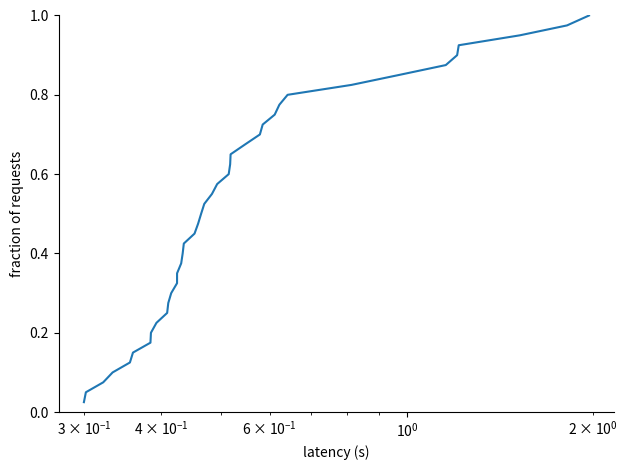

Is this an area chart (filled region under the line)?

No